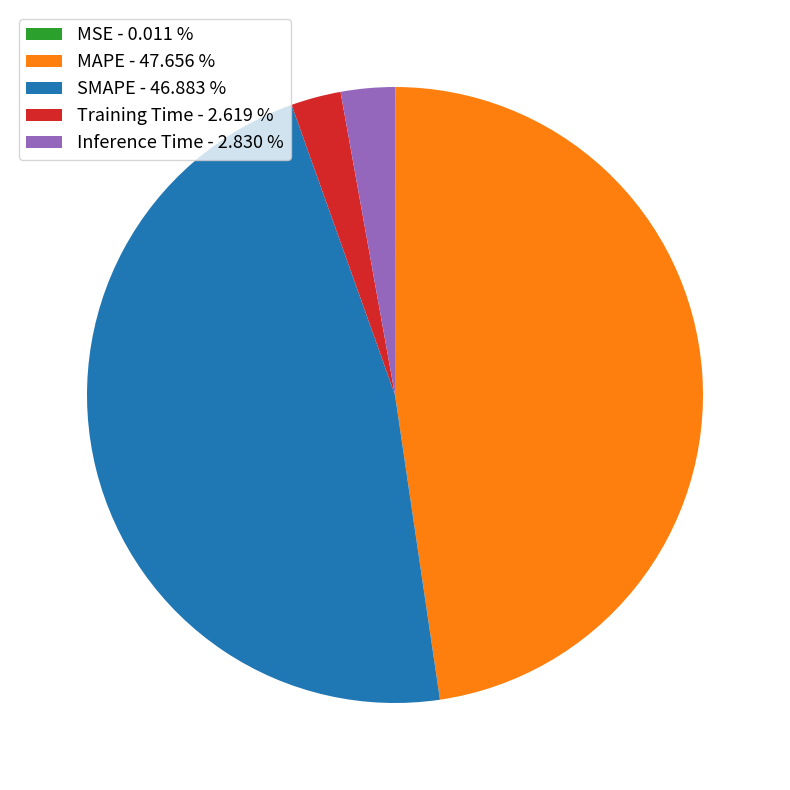

What is the largest slice in the pie chart?

MAPE